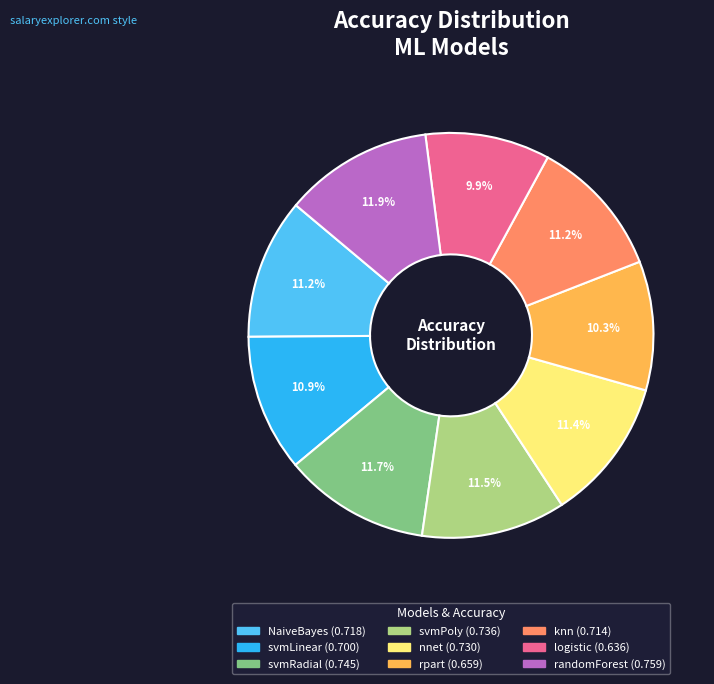

Which has a higher value, logistic or svmRadial?

svmRadial